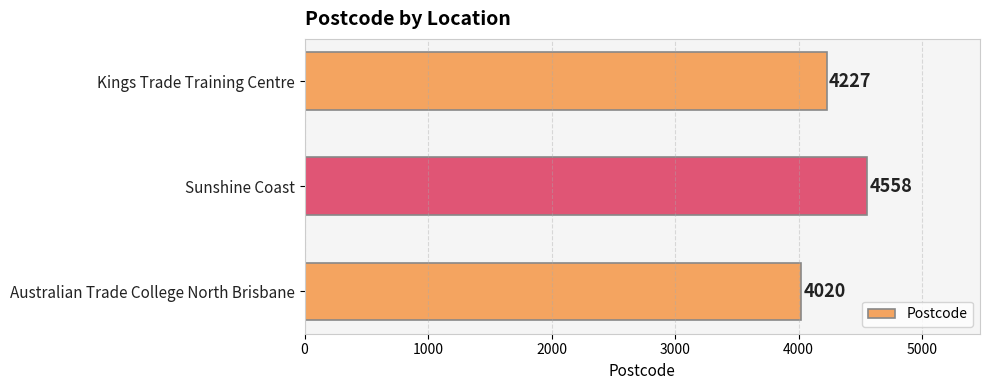

What is the smallest value displayed?

4020